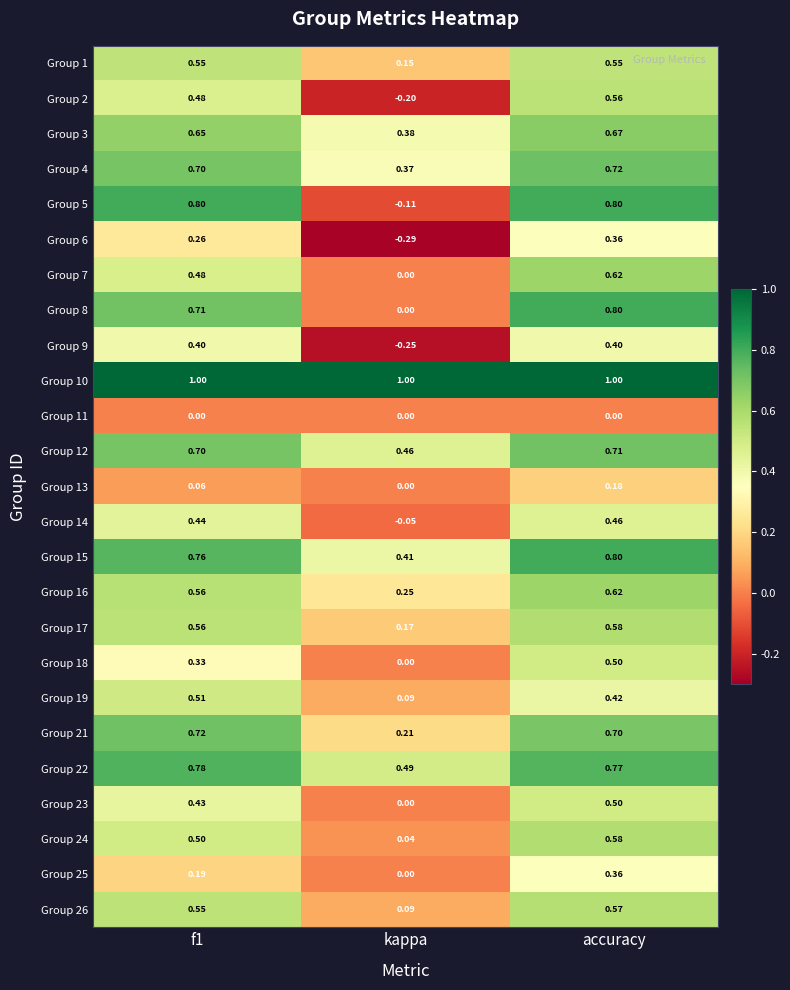

At which label is Group 8 closest to 0?

kappa